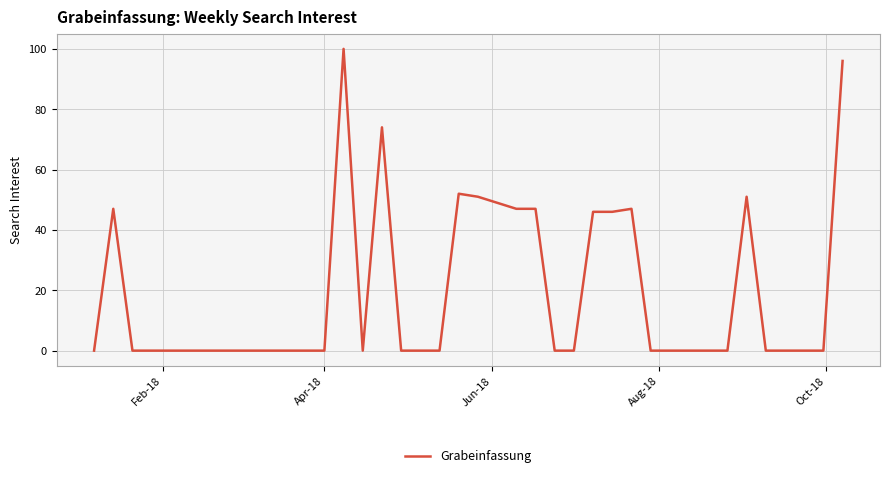

Reading right to left, extract all data points from this chart.

96	0	0	0	0	51	0	0	0	0	0	47	46	46	0	0	47	47	49	51	52	0	0	0	74	0	100	0	0	0	0	0	0	0	0	0	0	0	47	0